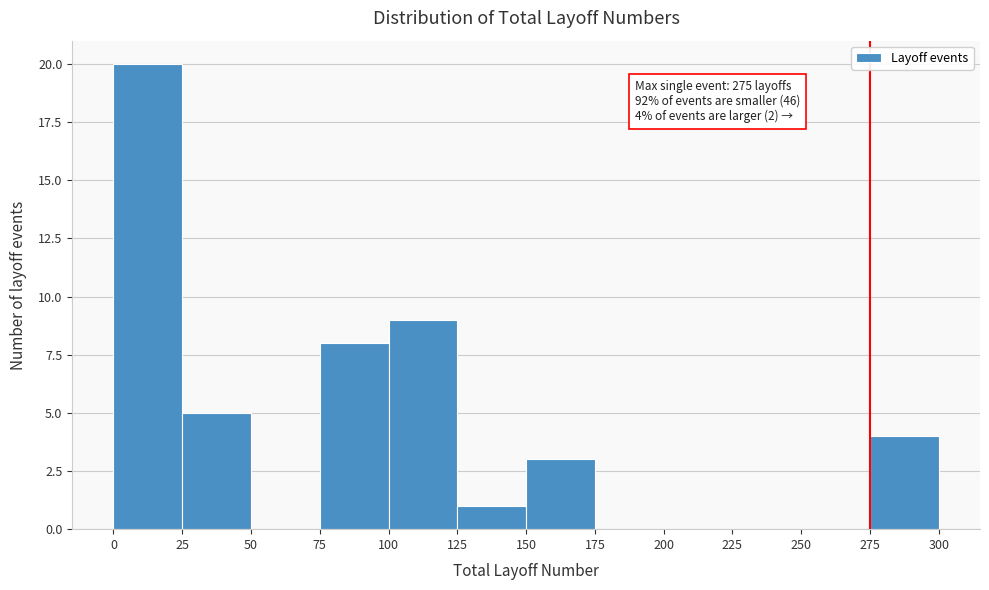

Over which range of the x-axis is the bar tallest?

0 to 25